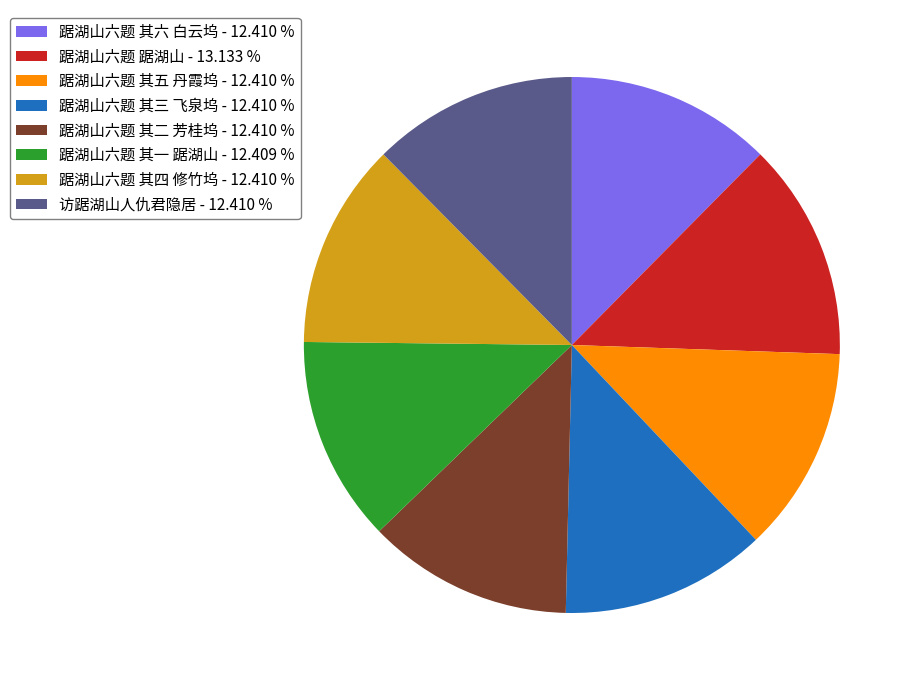

Is there a majority slice in this chart?

No